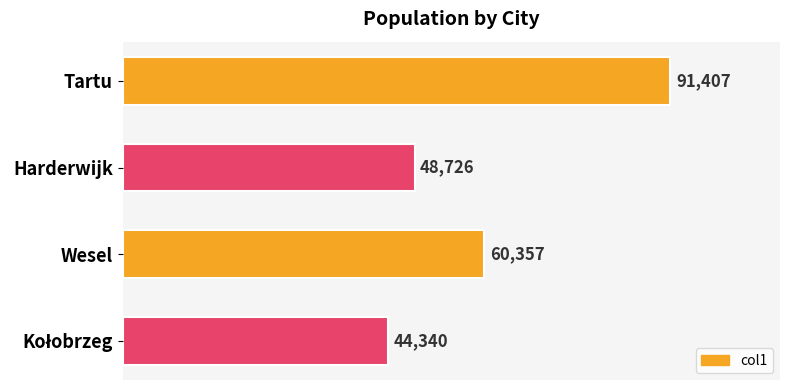

What is the label of the 3rd bar from the top?

Wesel